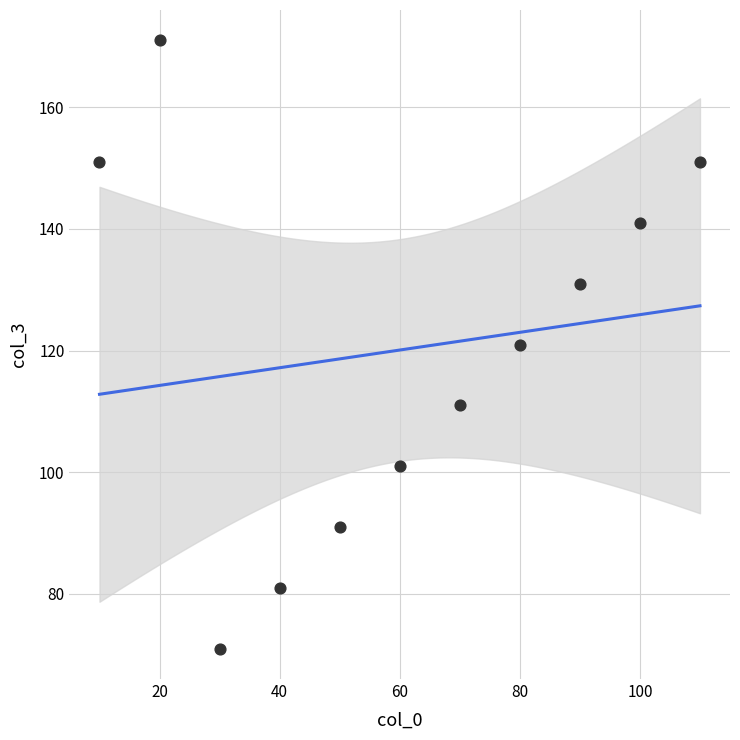

What is the range of X values (max minus min)?

100